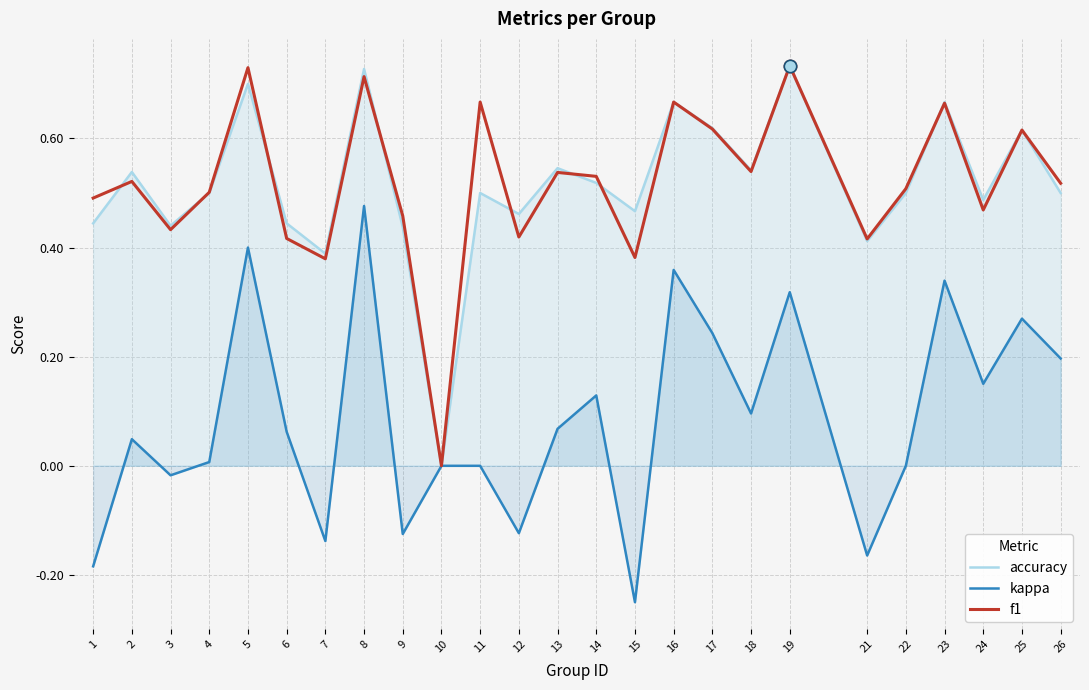

Which series reaches the minimum Y coordinate?

kappa